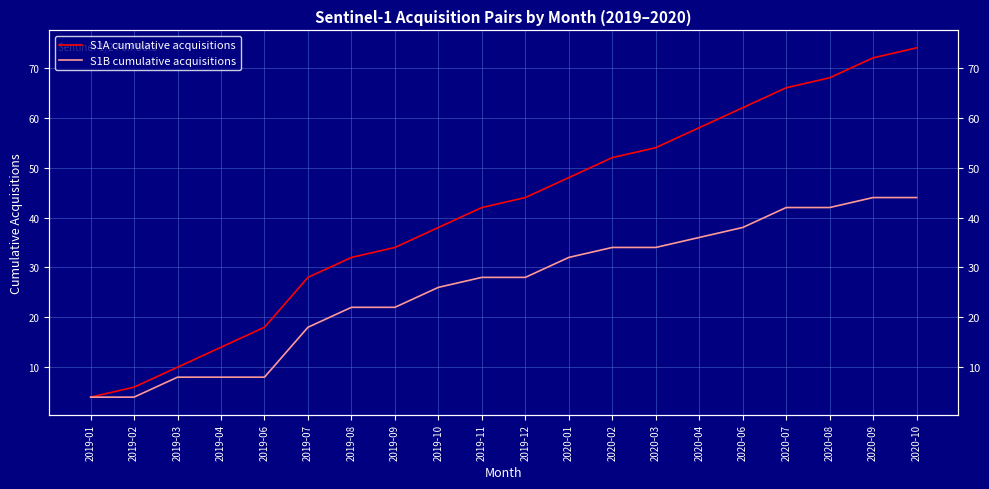

True or false: S1A cumulative acquisitions has a value of 11 at 2020-02.

False